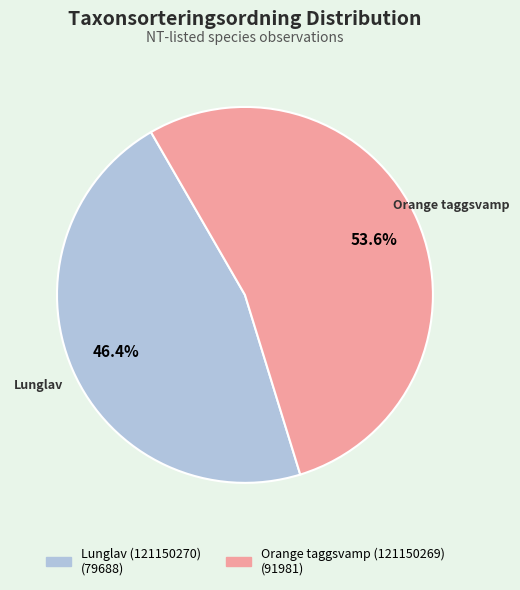

Approximately how many times larger is the value at Lunglav (121150270) compared to Orange taggsvamp (121150269)?

0.9